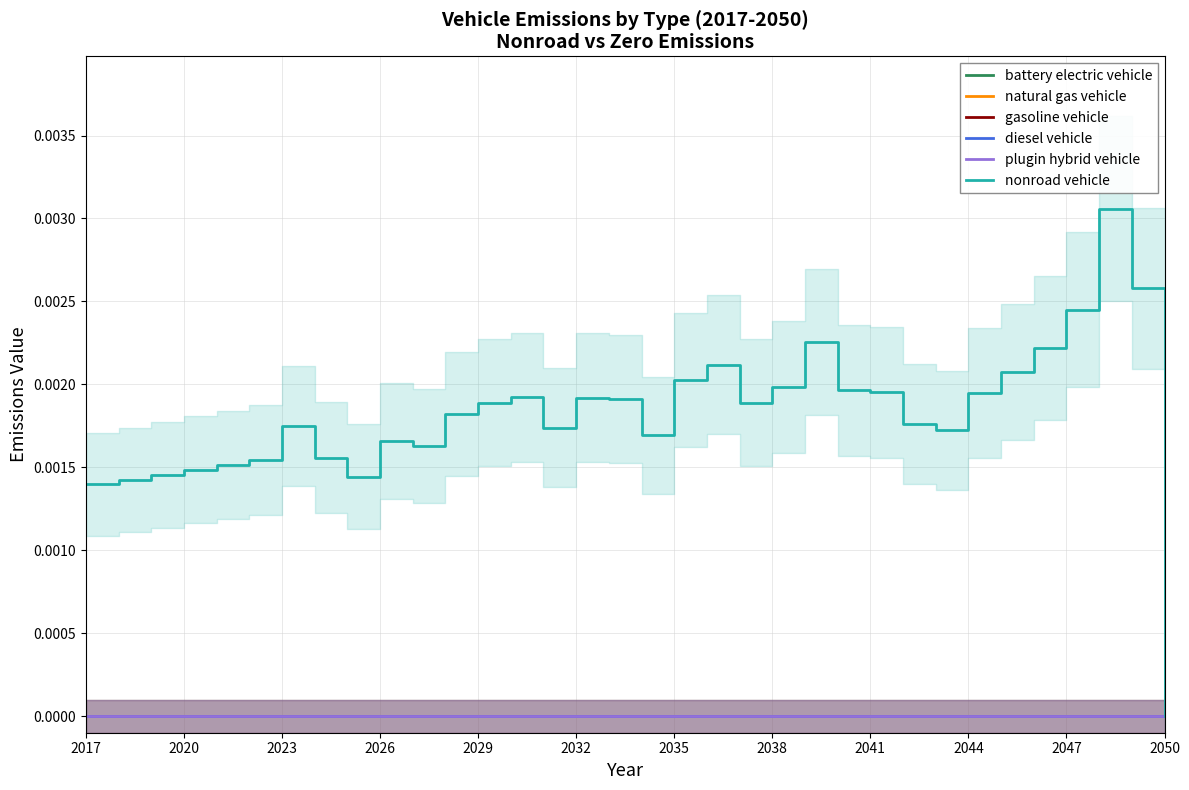

Does the chart display data point markers on the line(s)?

No